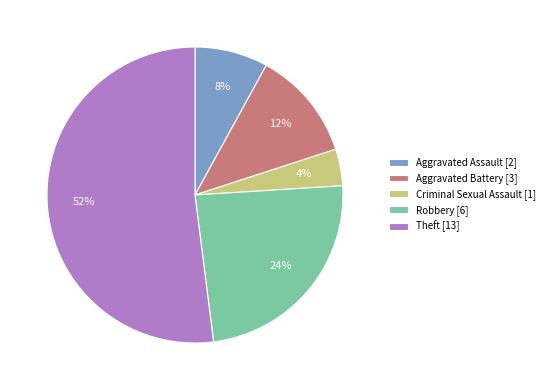

Which slice represents more than half of the pie?

Theft